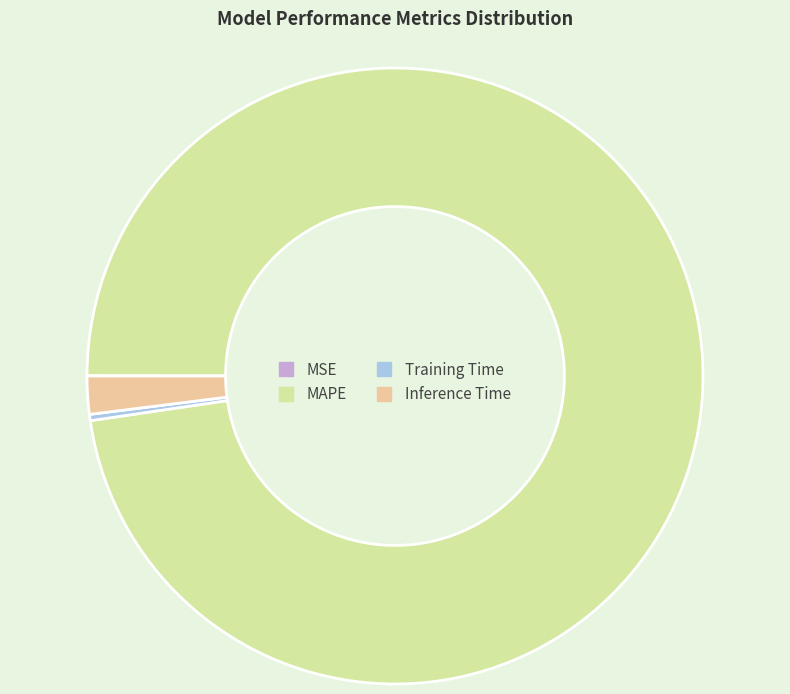

Does Inference Time represent more than half of the total?

No